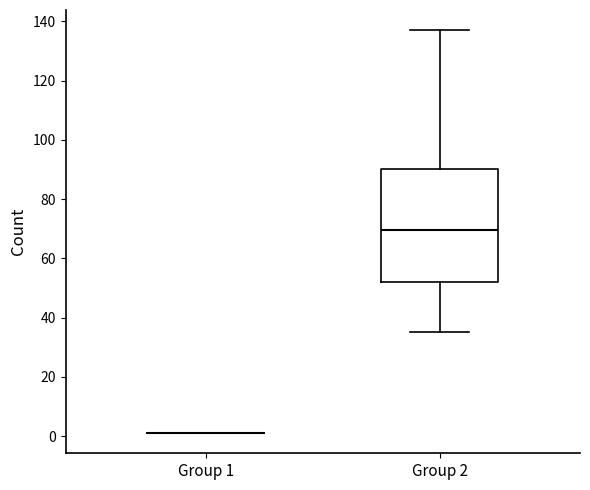

Which box is the tallest, from its lower edge to its upper edge?

Group 2